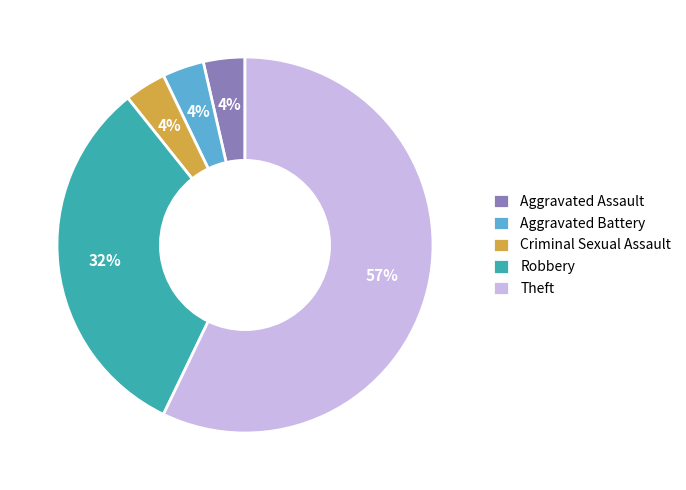

How many segments does this pie chart have?

5